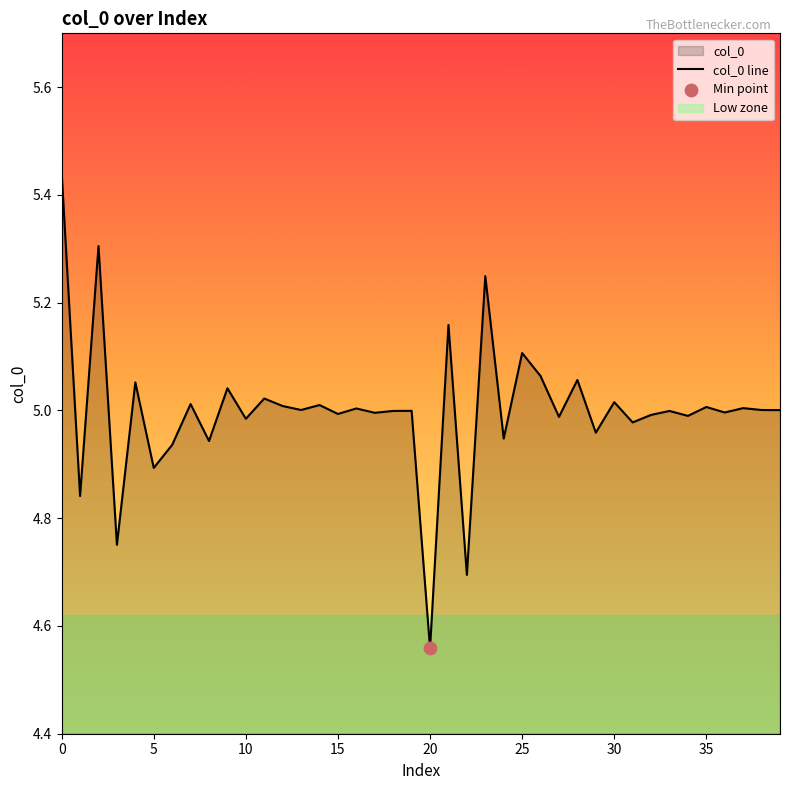

What is the ratio of the value at 35 to the value at 38?

1.0